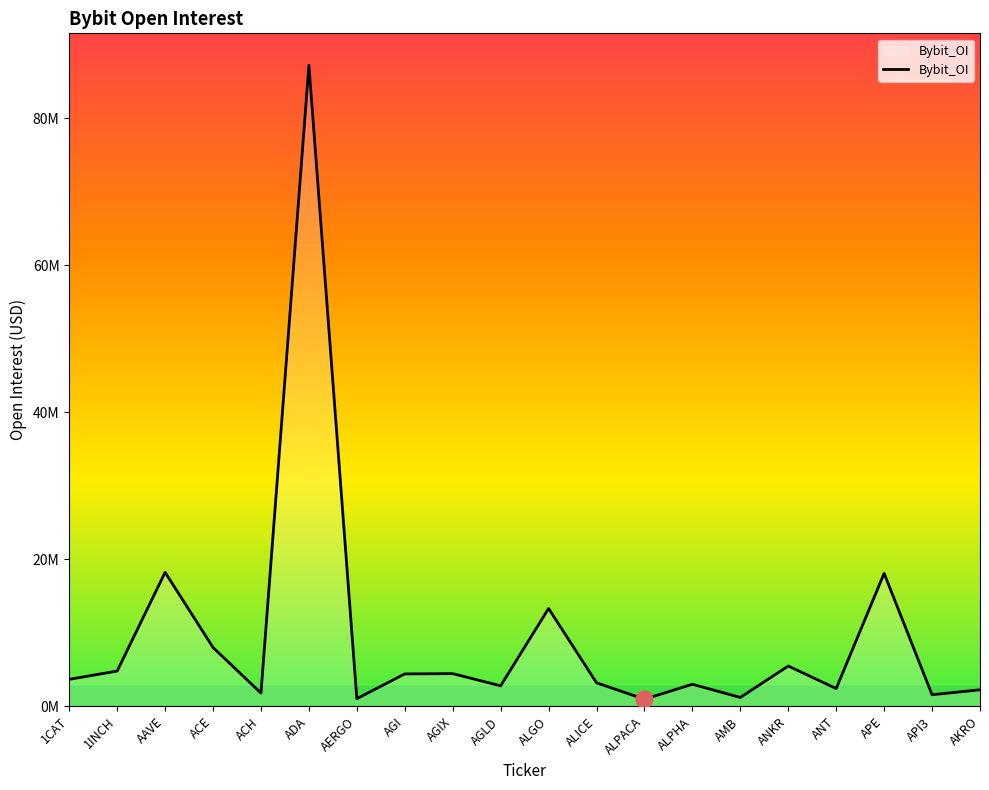

Reading right to left, transcribe all the data shown in this chart.

AKRO=2252020	API3=1580539	APE=18085878	ANT=2418855	ANKR=5483614	AMB=1210800	ALPHA=3003368	ALPACA=969266	ALICE=3204182	ALGO=13309614	AGLD=2790254	AGIX=4450549	AGI=4411510	AERGO=1048836	ADA=87164683	ACH=1804479	ACE=8002242	AAVE=18228922	1INCH=4804227	1CAT=3672378